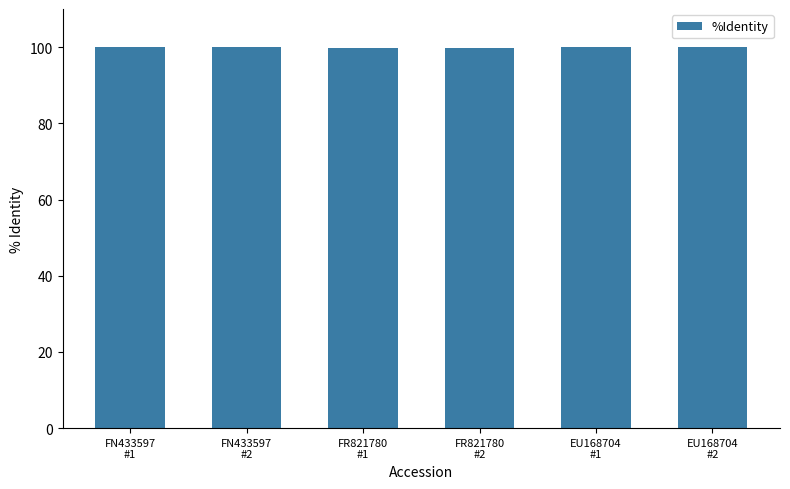

What is the difference between the maximum and second lowest values?

0.1